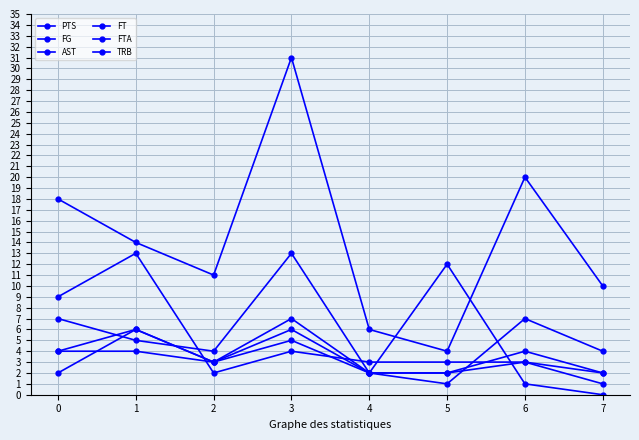

Count the FT values in the range 2 to 4.

7